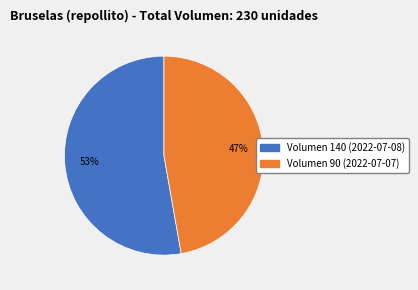

Rank the categories by value from highest to lowest.

Volumen 140 (2022-07-08), Volumen 90 (2022-07-07)